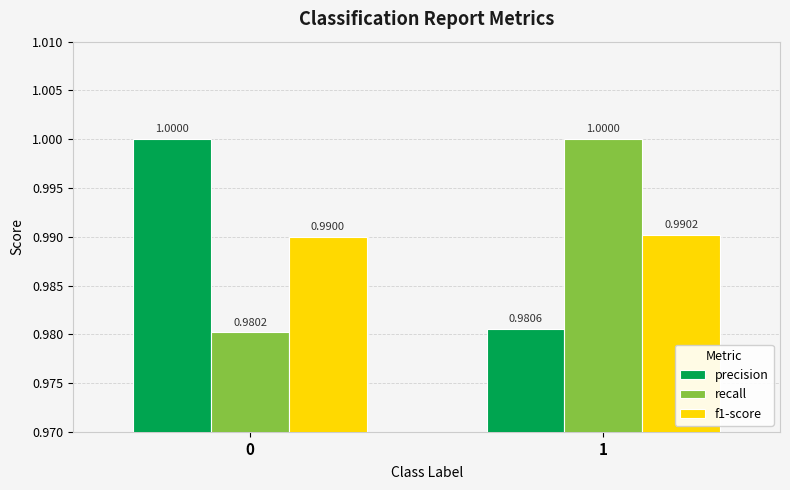

What is the lowest value of the recall series?

1.0